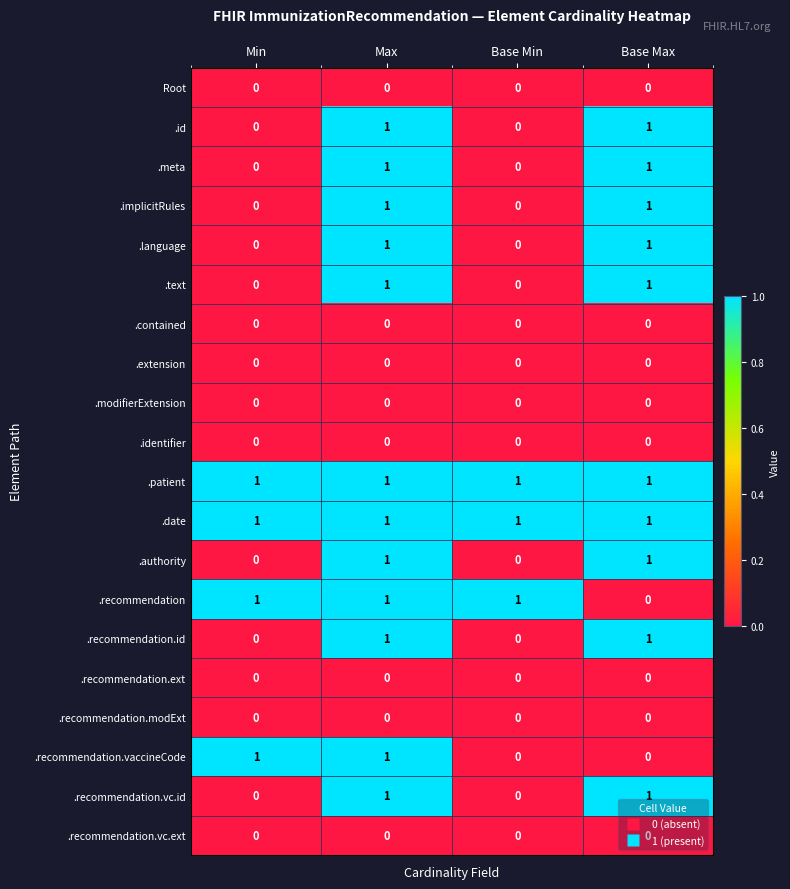

Is it true that .recommendation equals 2 at Base Min?

False